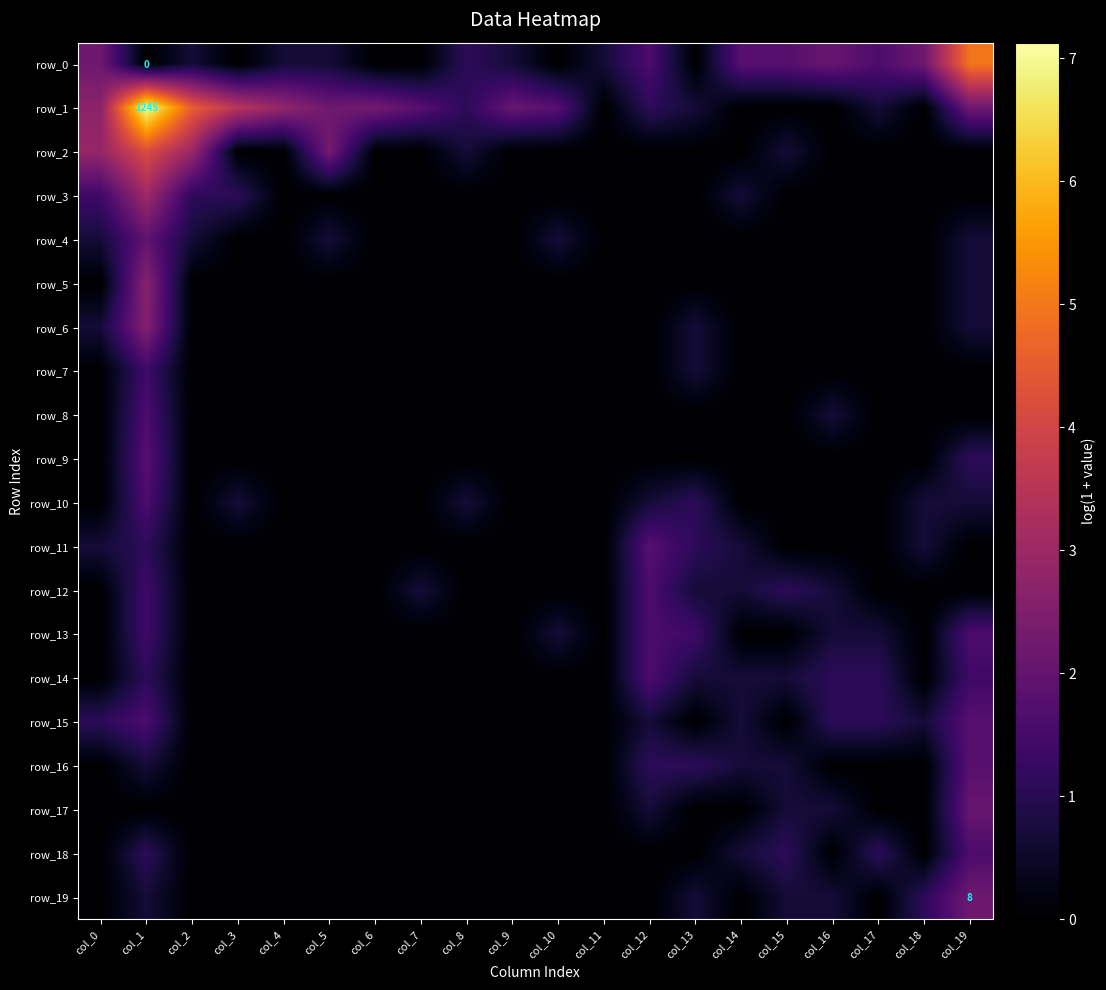

At which category is the sum across all series the highest?

col_1